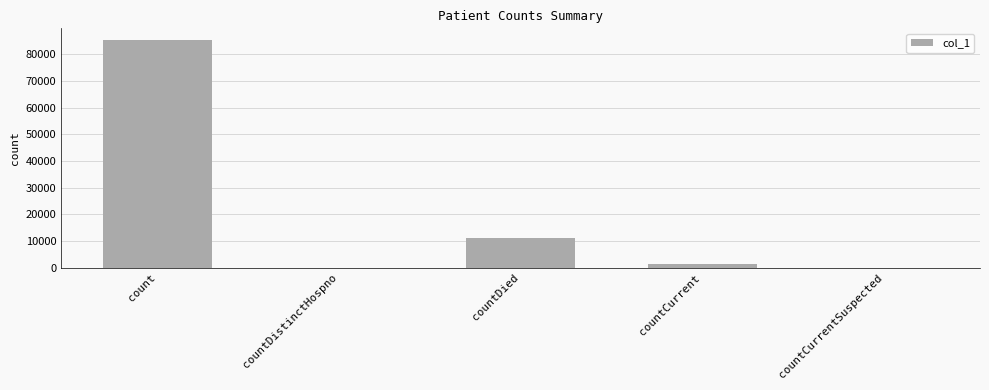

Are the bars horizontal?

No